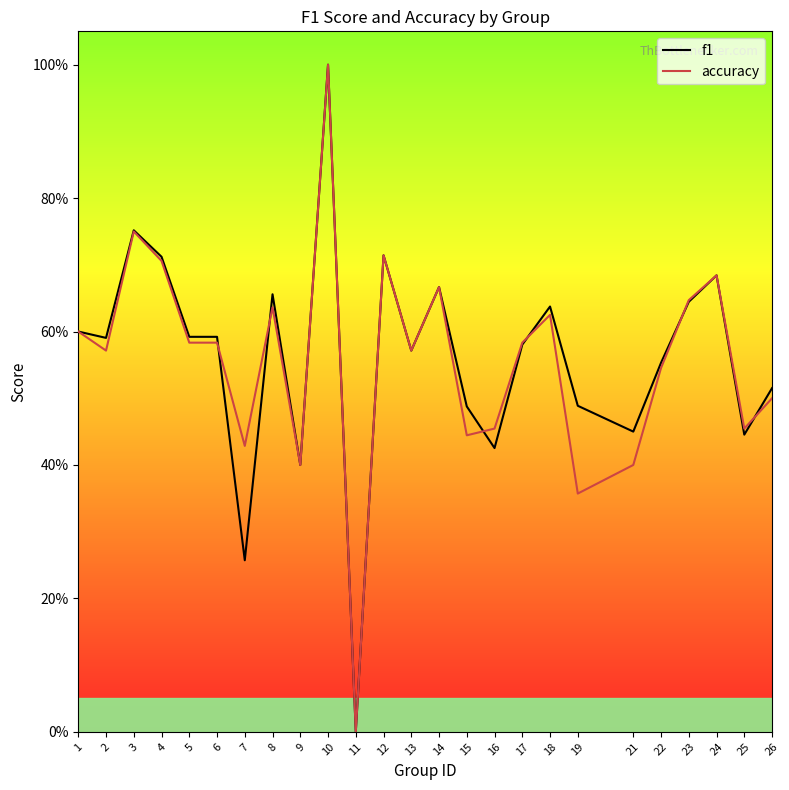

At which label does f1 reach its minimum?

11